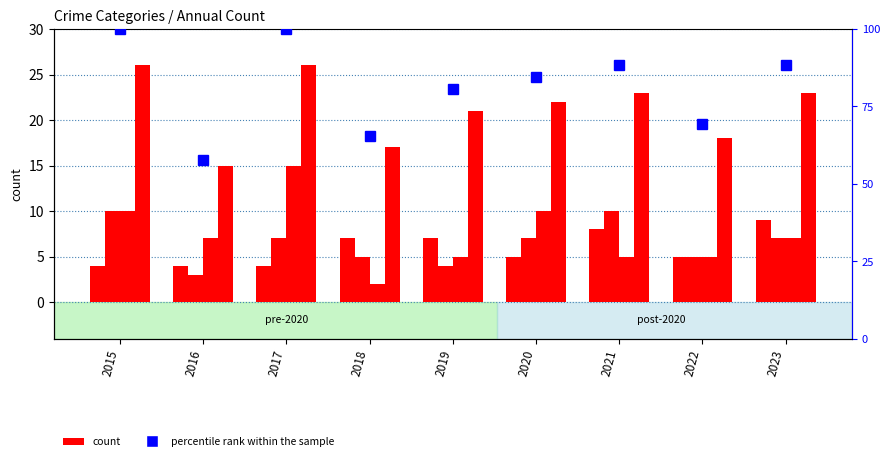

Rank the series by their maximum value, from highest to lowest.

percentile rank within the sample, Total, Robbery, Aggravated Battery, Aggravated Assault